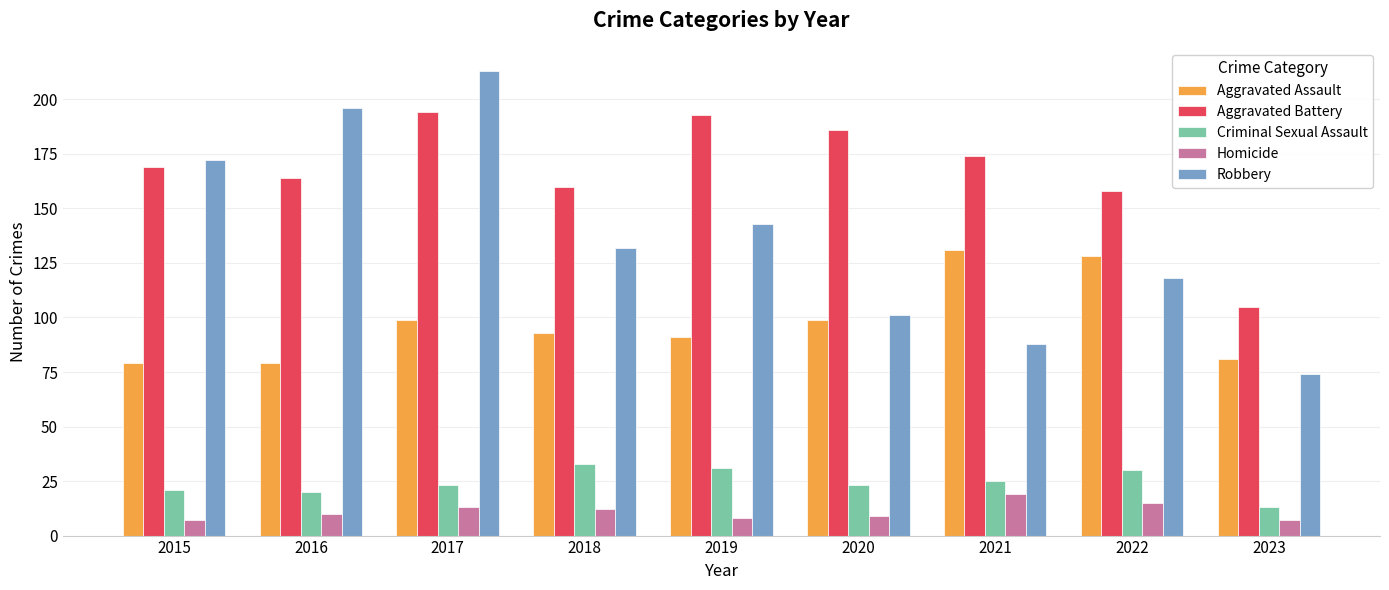

Which series has the largest total across all categories?

Aggravated Battery